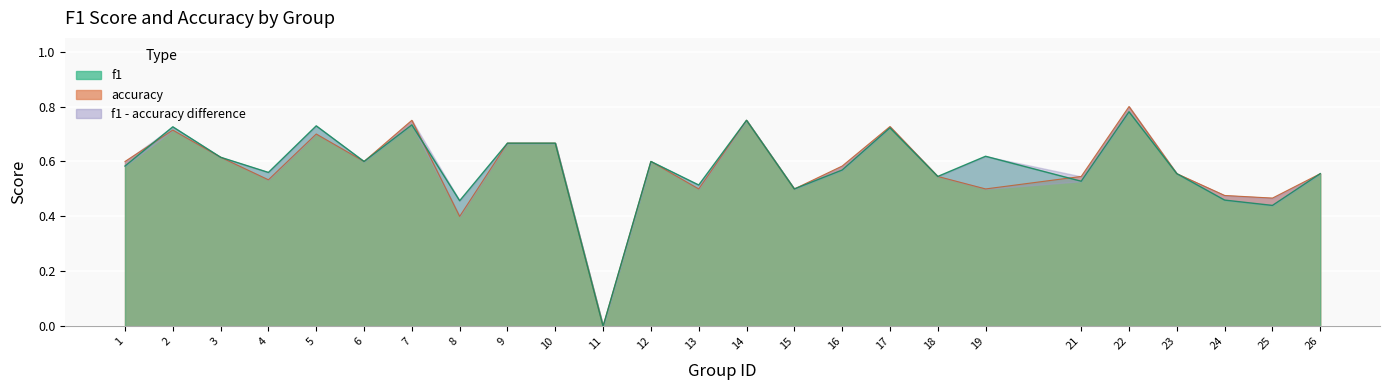

What is the value of the accuracy point at the 1st from the left?

0.6